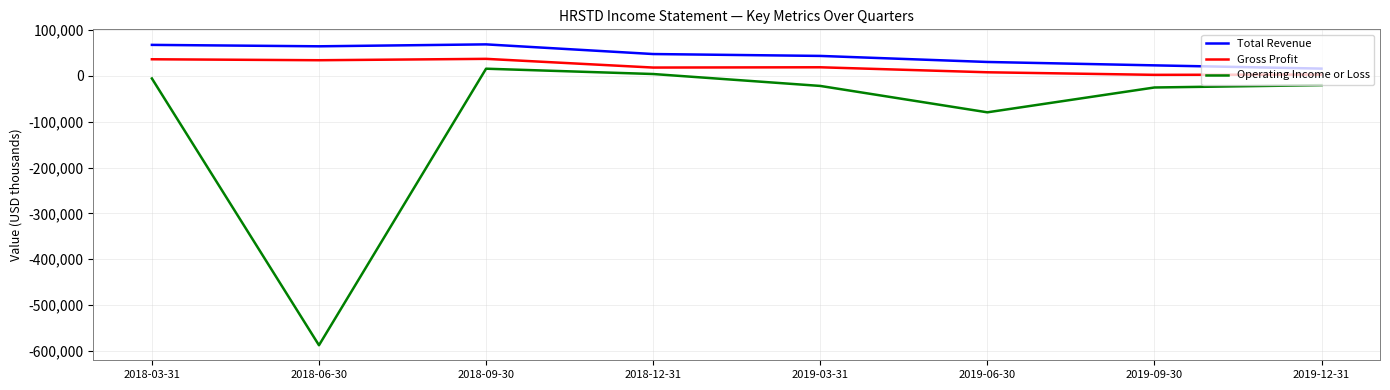

Between 2018-06-30 and 2018-09-30, which series saw the biggest shift?

Operating Income or Loss